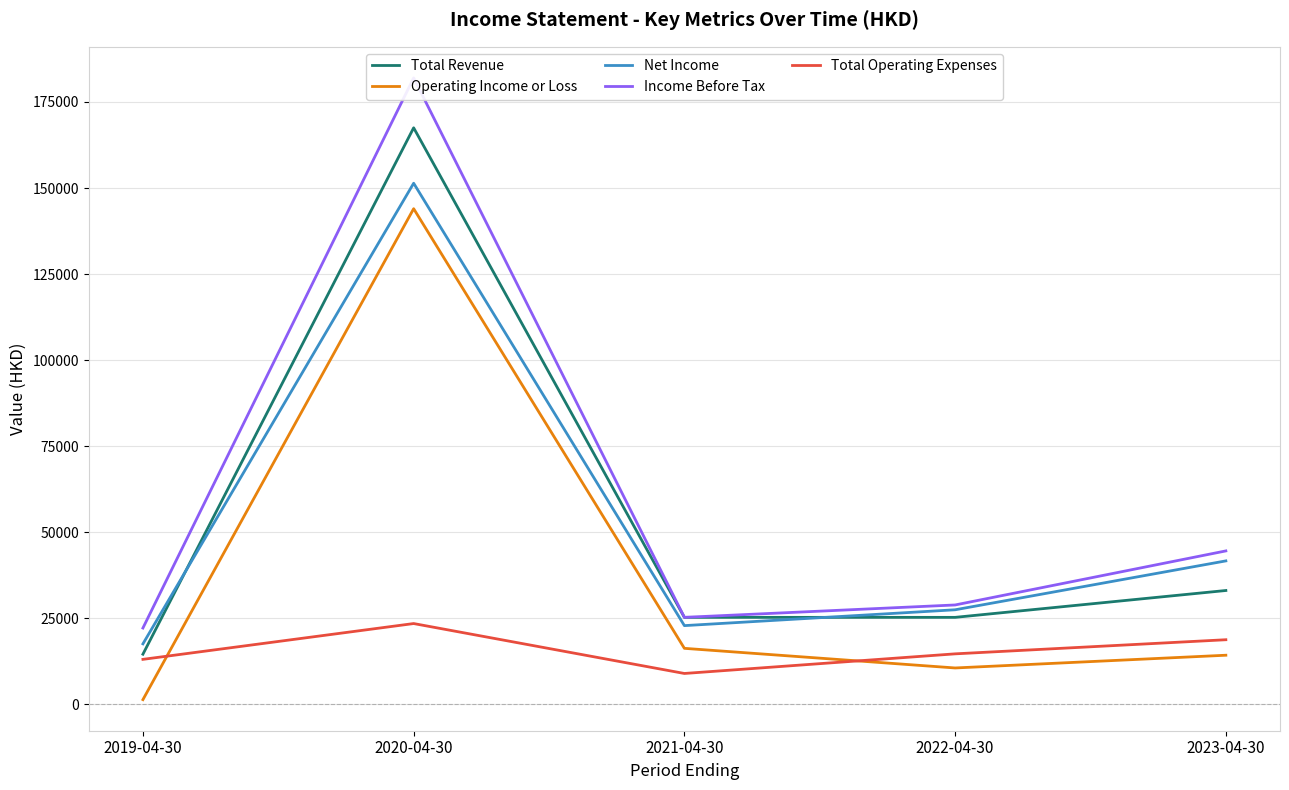

What is the sum of the Net Income values at 2023-04-30 and 2020-04-30?

193100